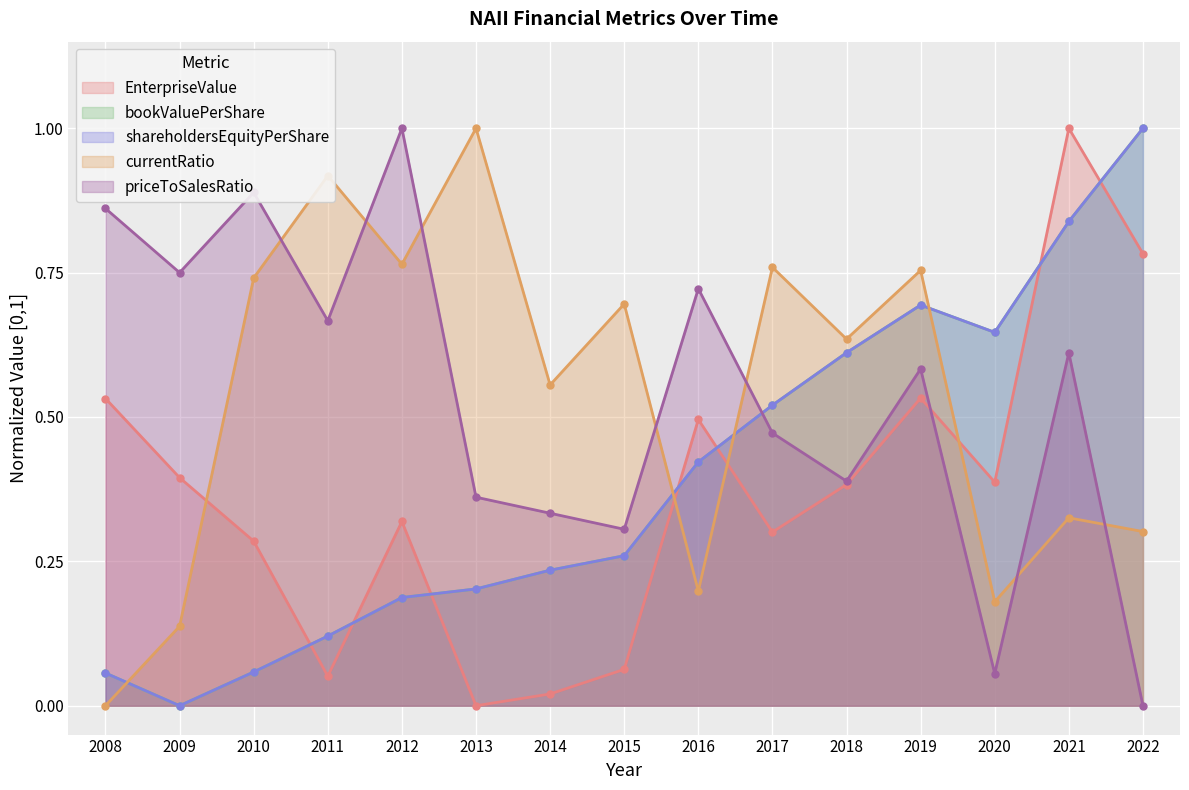

List the labels in order of EnterpriseValue value, smallest first.

2013, 2014, 2011, 2015, 2010, 2017, 2012, 2018, 2020, 2009, 2016, 2008, 2019, 2022, 2021